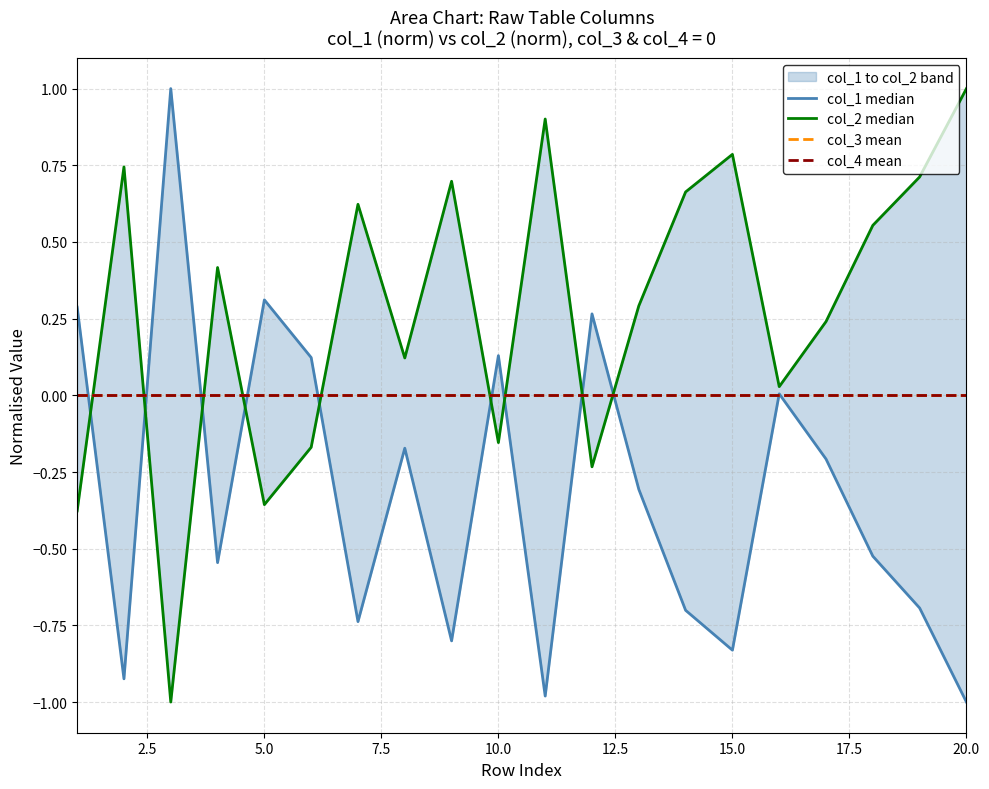

Which series has the largest total across all categories?

col_2 median